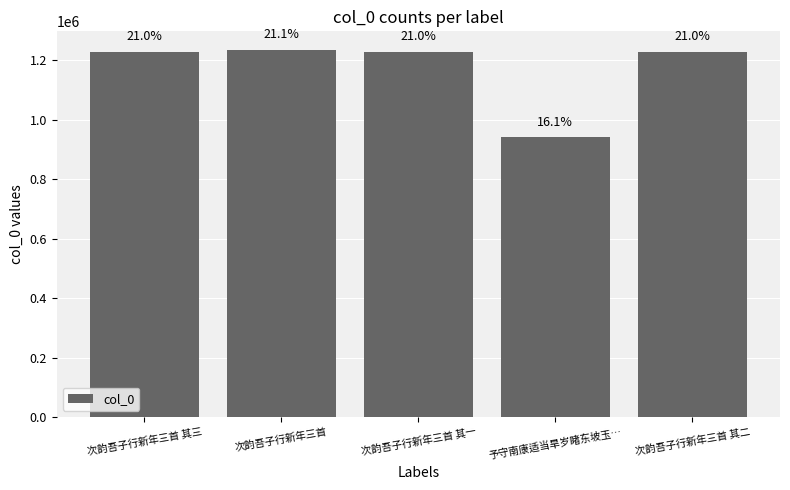

What is the difference between the maximum and minimum values?

294877